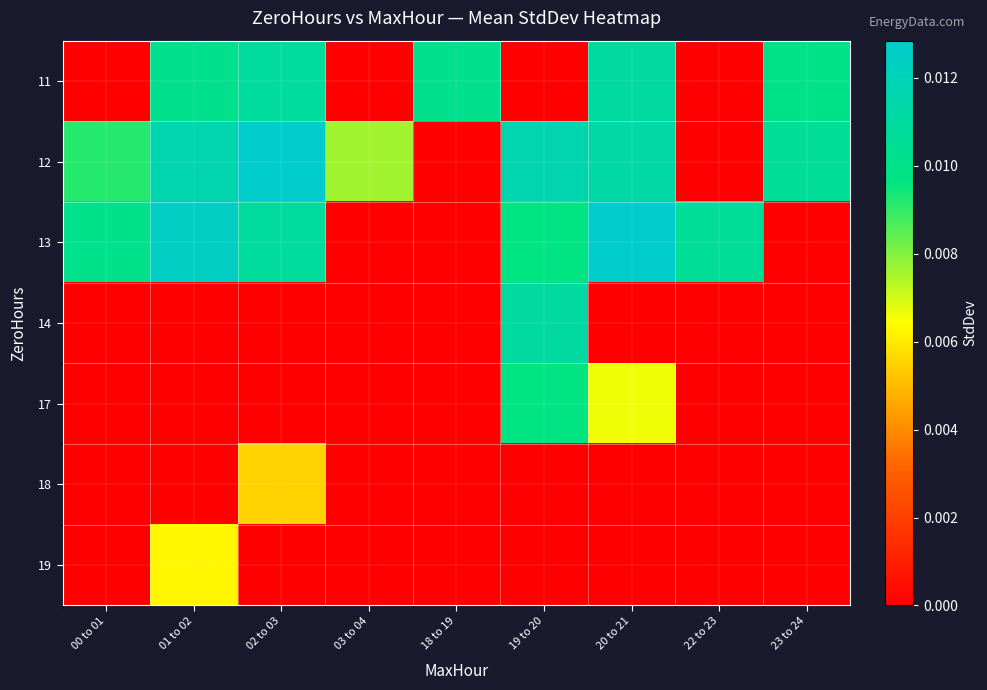

At how many categories does at least one series exceed 0?

9